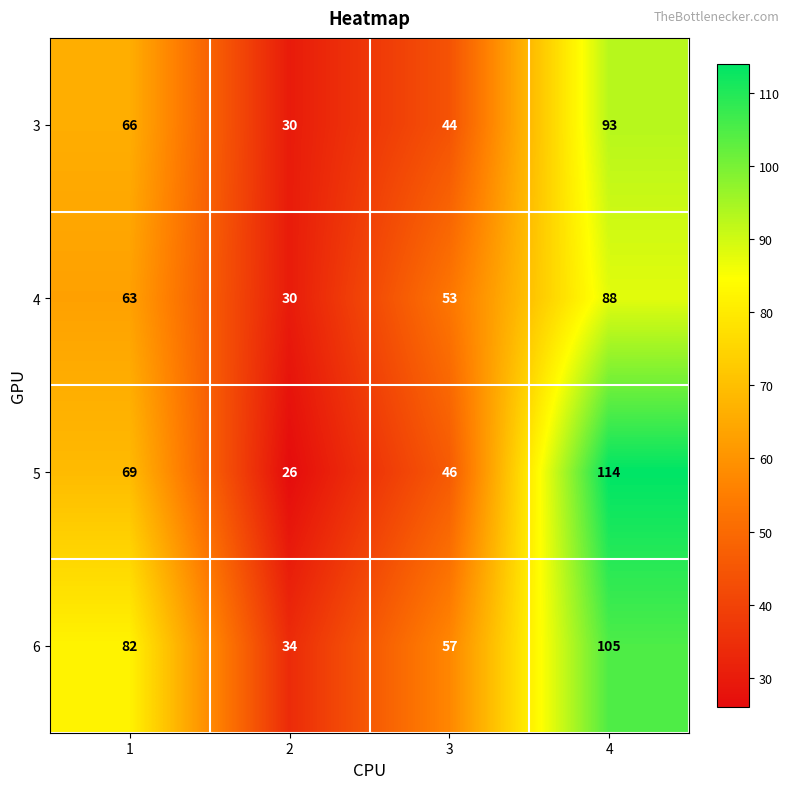

What is the lowest value of the 4 series?

30